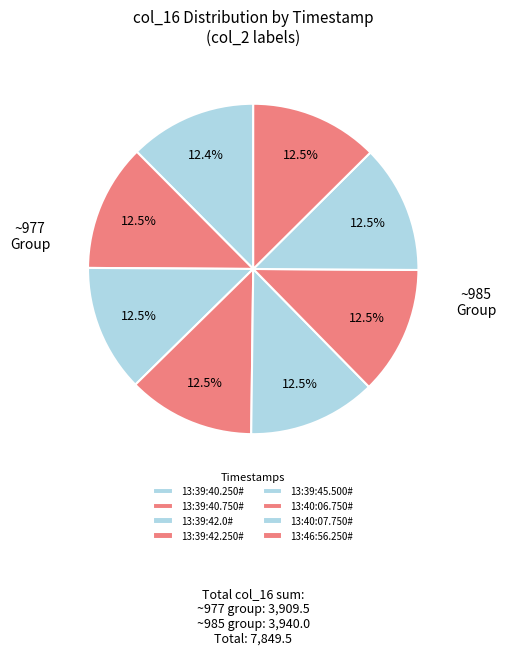

Is 13:39:42.0# the majority of the pie?

No